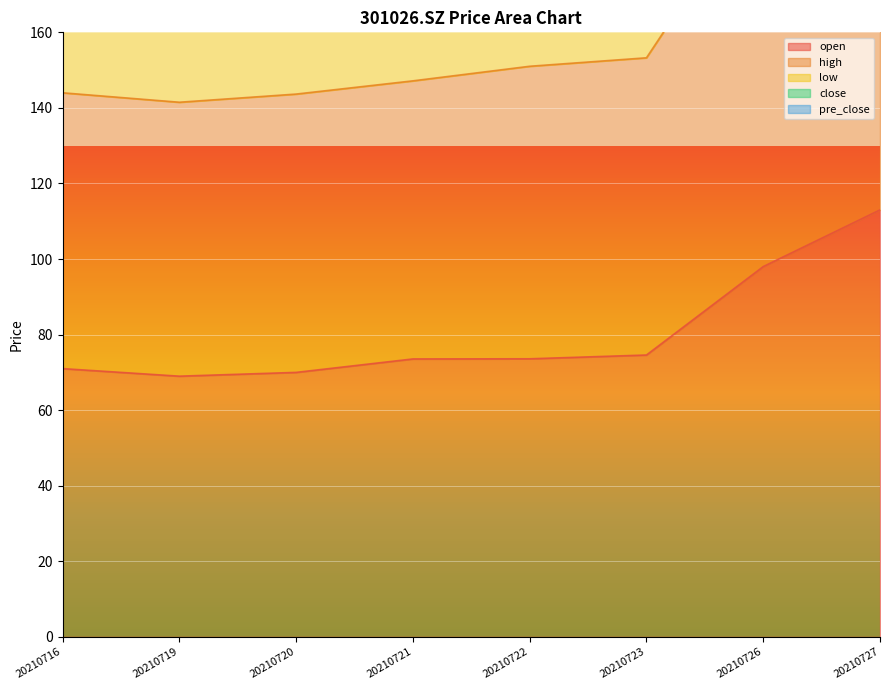

Which series has the largest total across all categories?

low